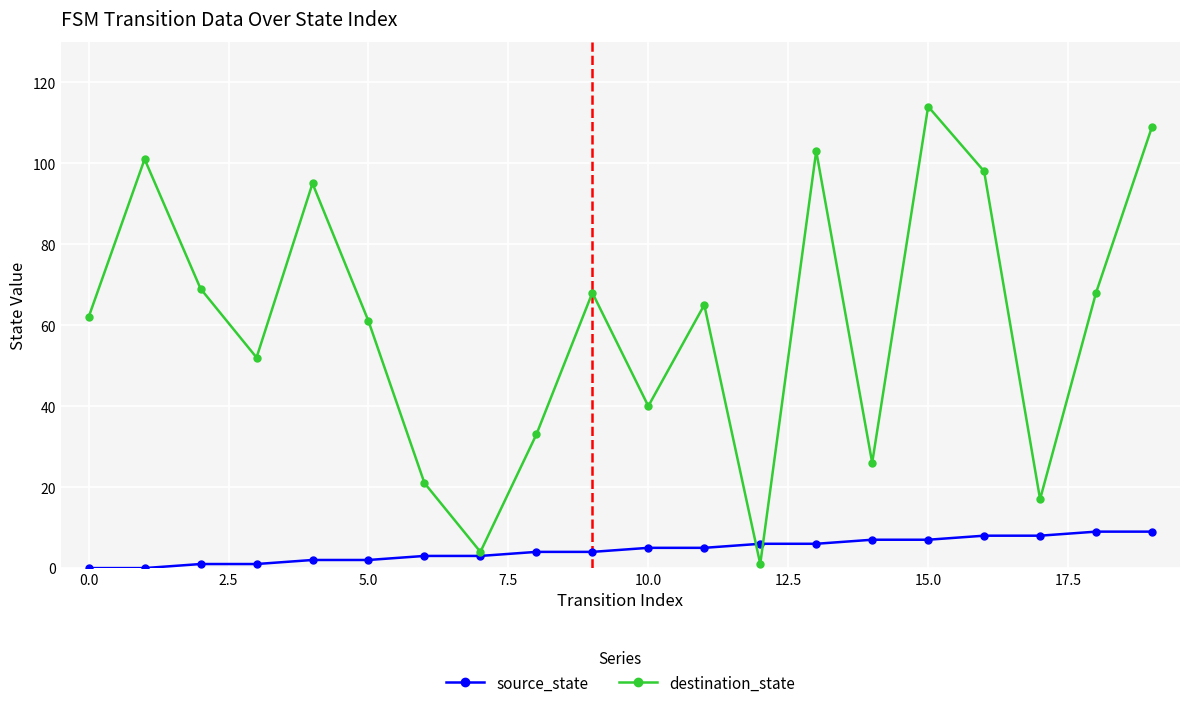

What is the highest value of the destination_state series?

114